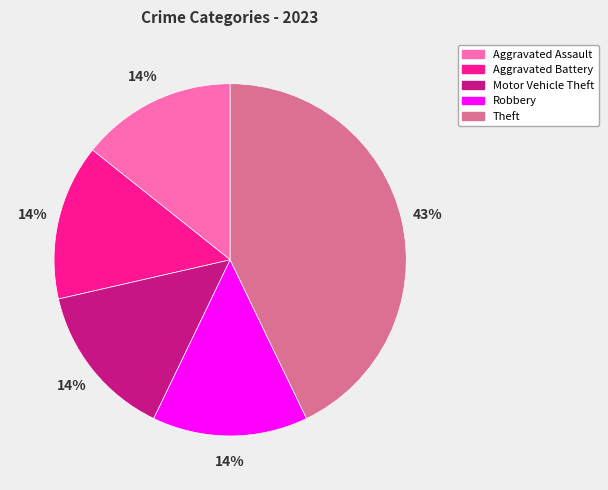

How many slices are in this pie chart?

5